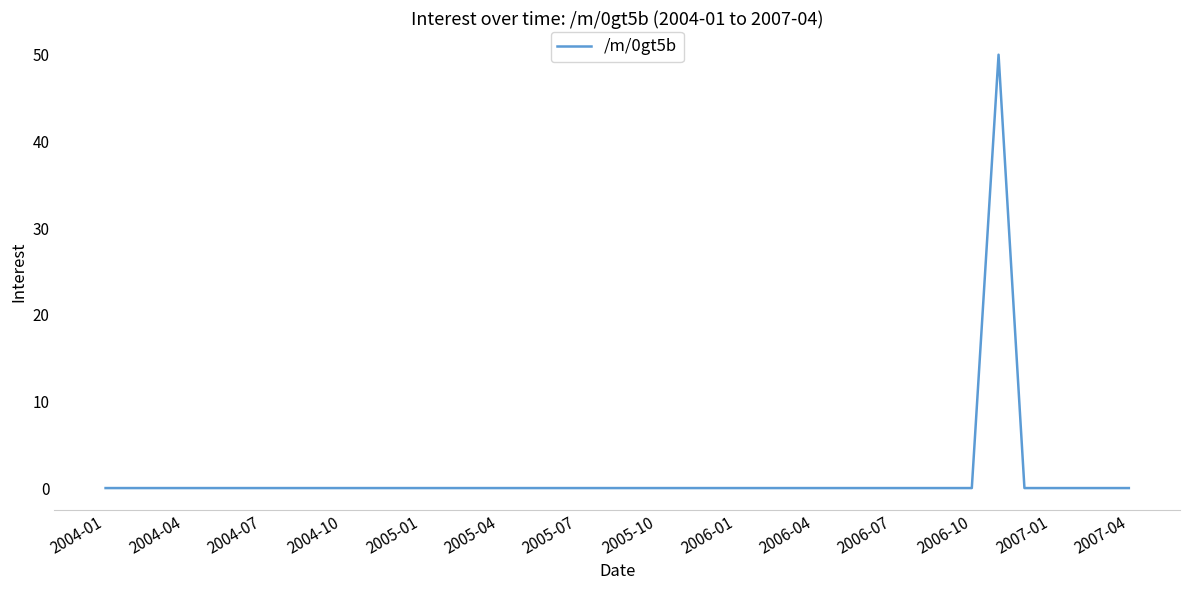

What is the difference between the maximum and minimum values?

50